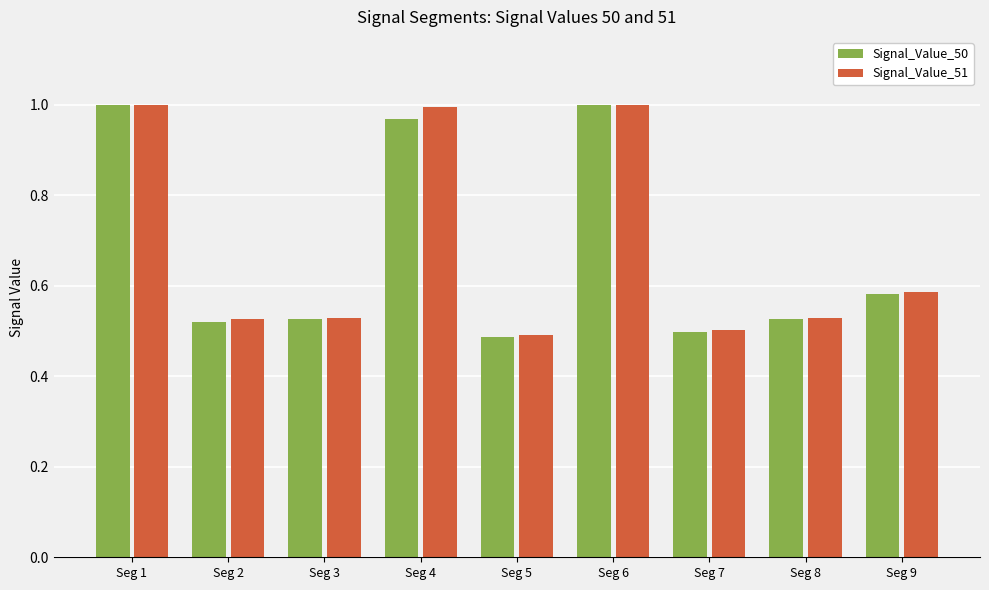

At which label does Signal_Value_51 reach its minimum?

Seg 5